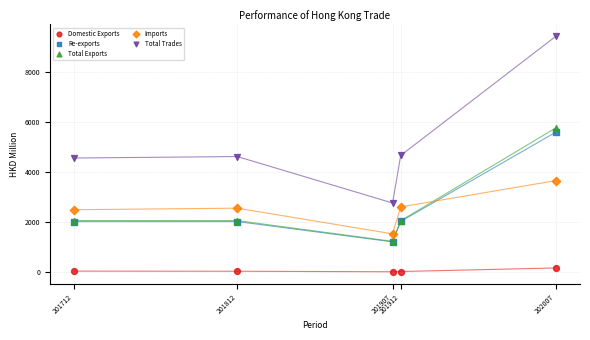

In the Total Exports series, what Y value is closest to 3497?

2063.3